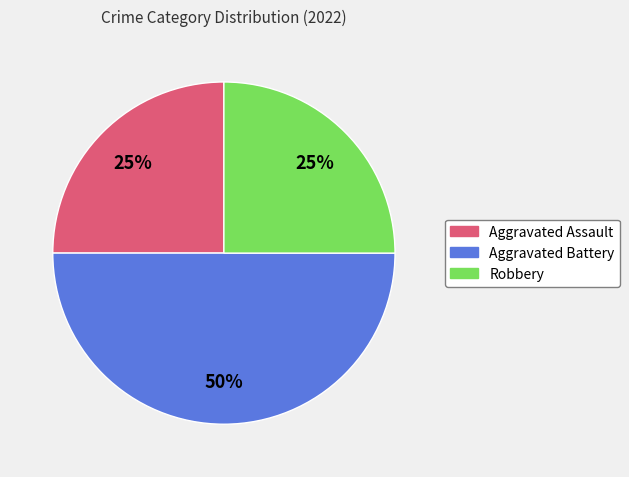

Do Aggravated Battery and Robbery together represent more than half of the pie?

Yes